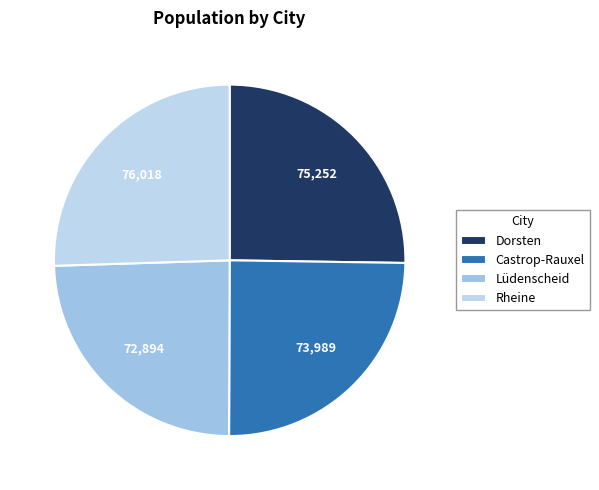

Is there any slice that represents more than half of the pie?

No